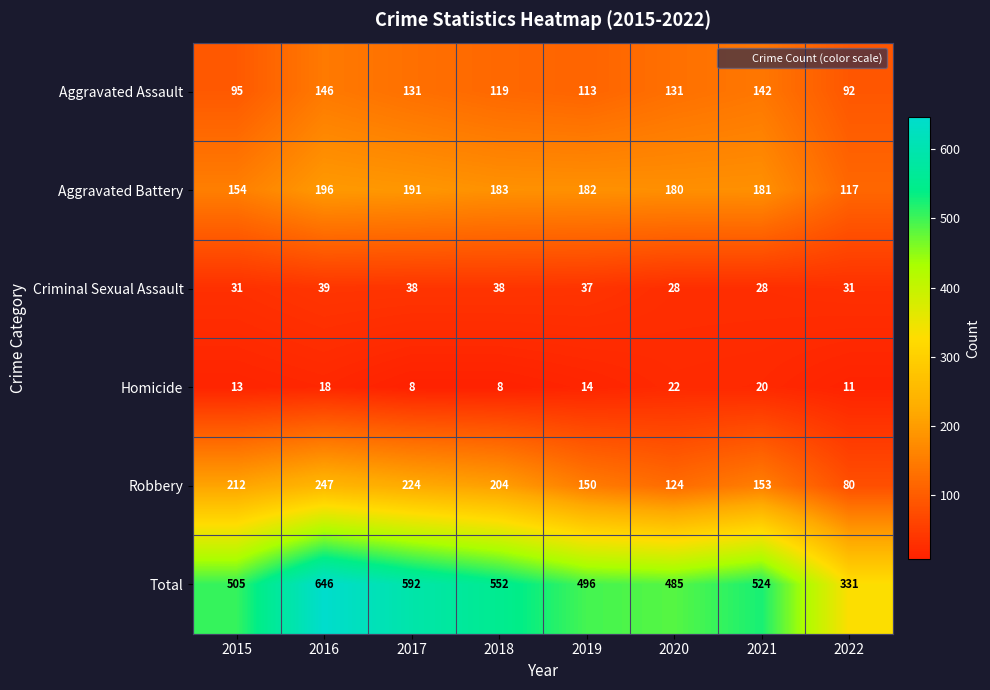

What is the average value of the Criminal Sexual Assault series?

34